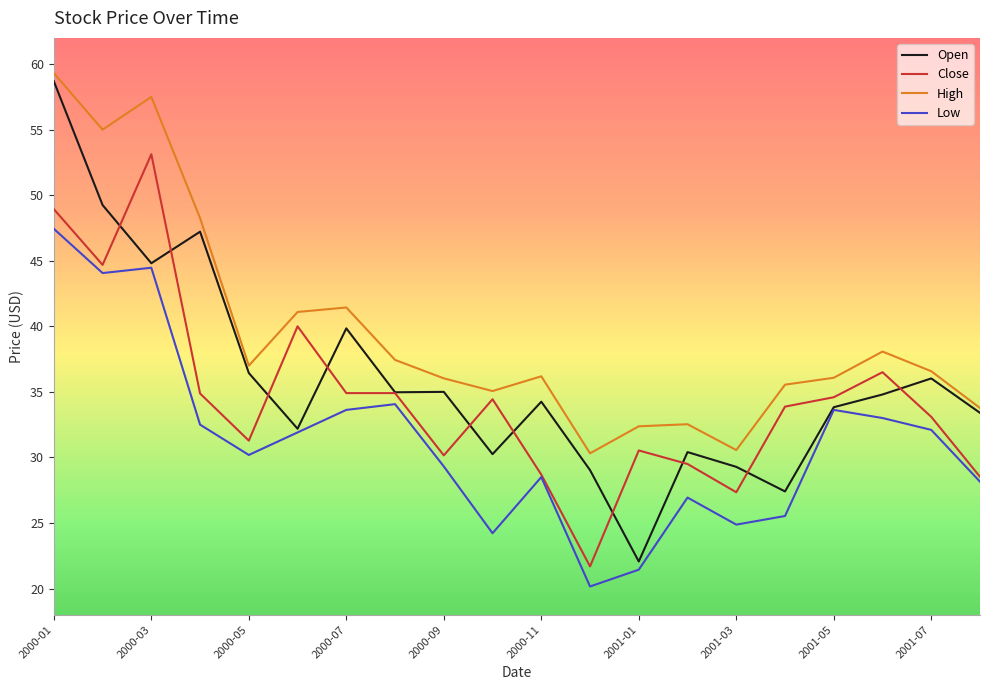

What are all the series names shown in the legend?

Open, Close, High, Low